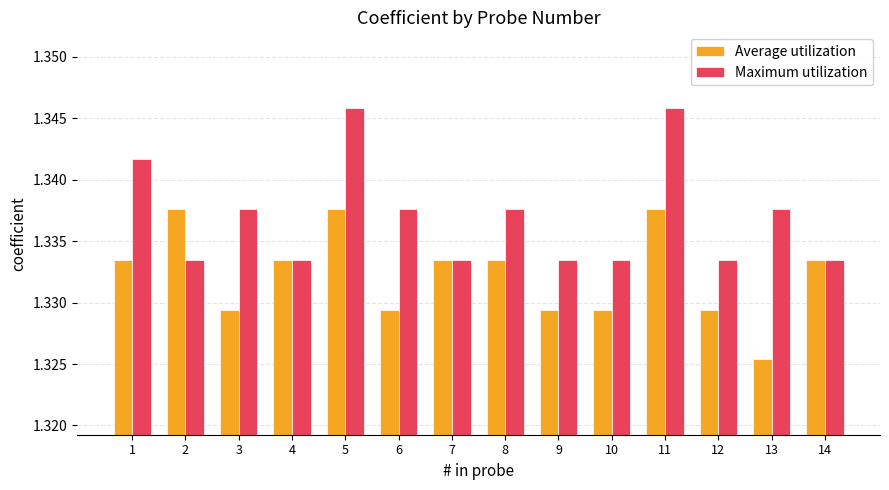

What is the sum of all Average utilization values?

18.7